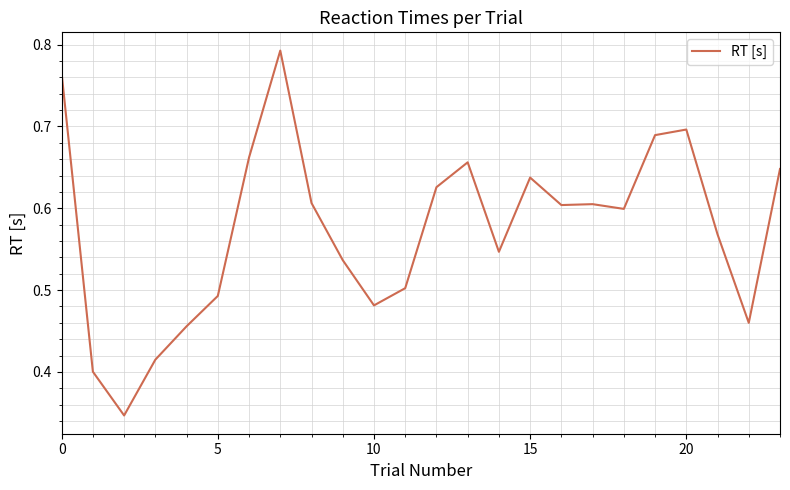

How many values are between 0 and 1?

24